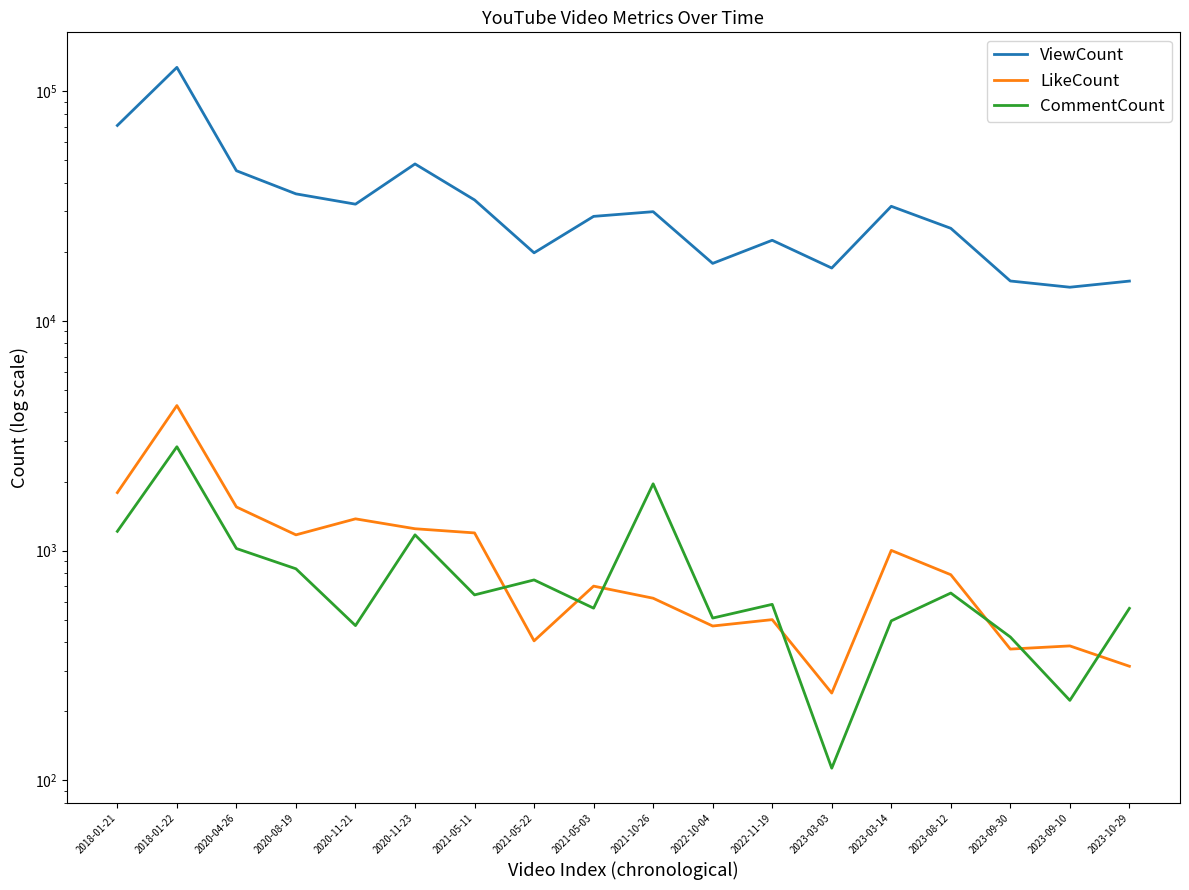

How many series are shown in this chart?

3